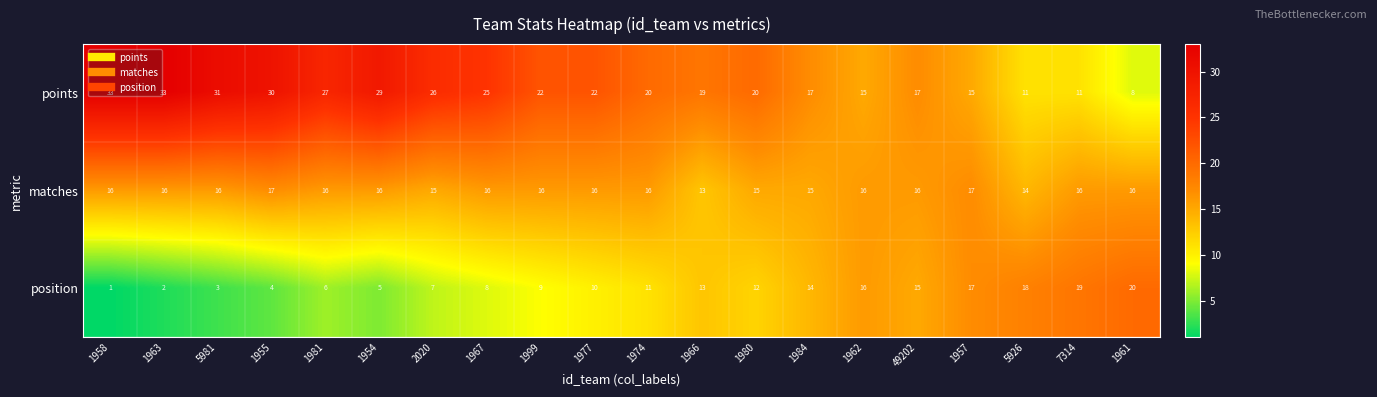

Which series has the largest total across all categories?

points